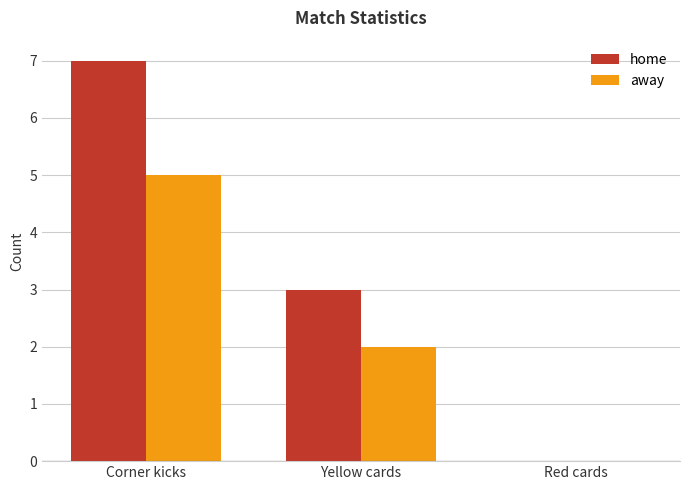

Reading left to right, list all the values displayed in this chart.

home: 7	3	0
away: 5	2	0